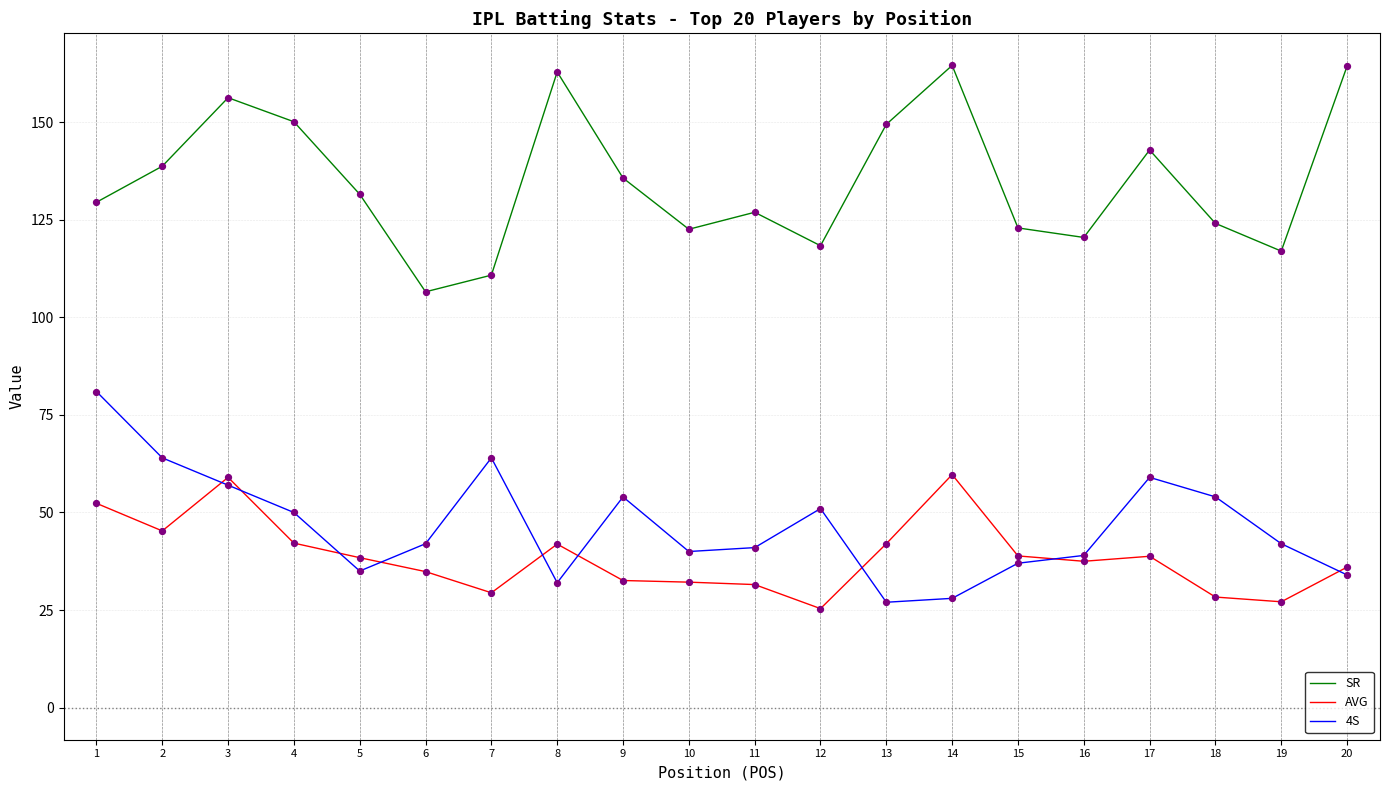

At how many categories does at least one series exceed 32?

20